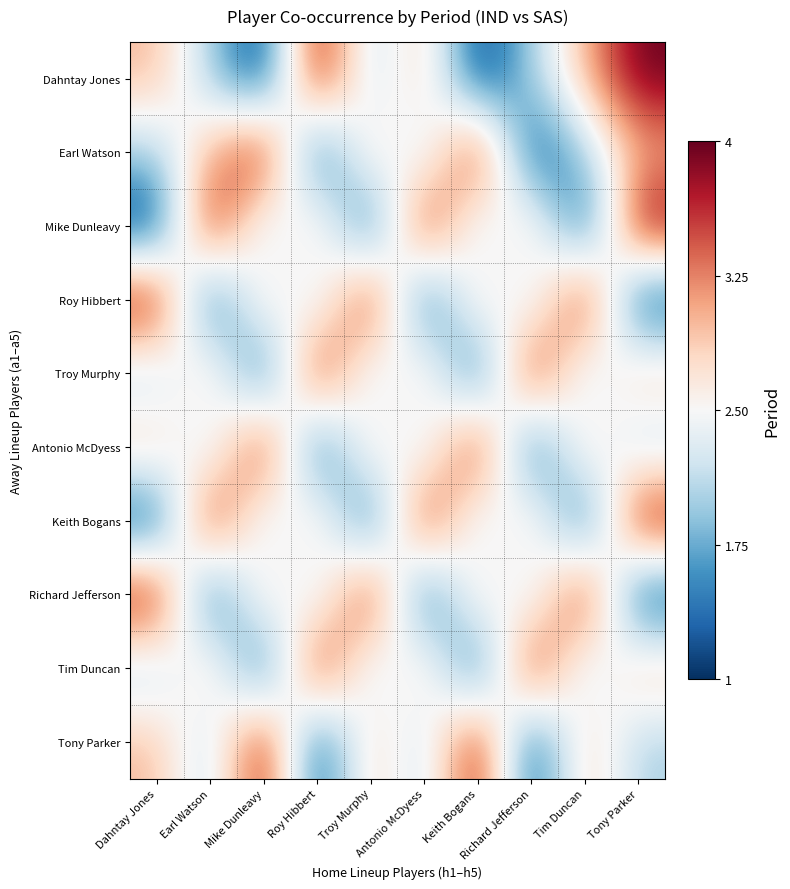

What is the greatest value displayed?

4